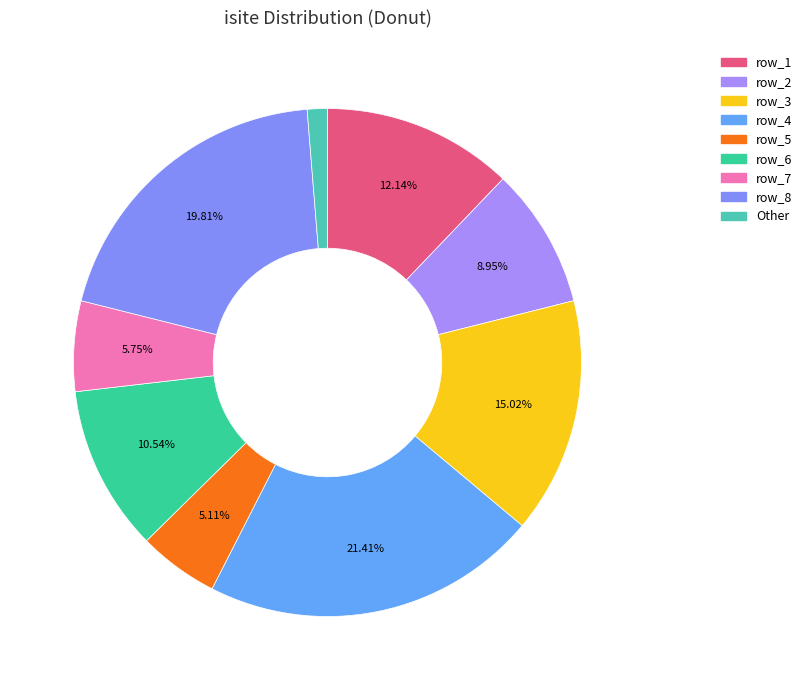

Rank the categories by value from highest to lowest.

row_4, row_8, row_3, row_1, row_6, row_2, row_7, row_5, Other